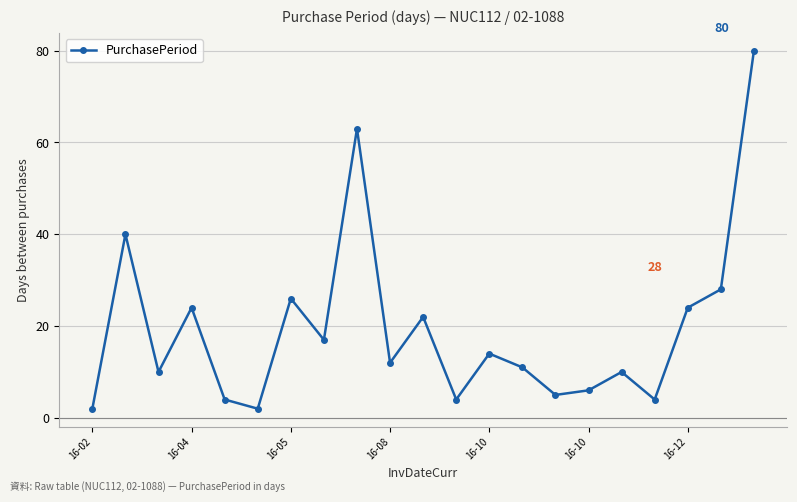

How many points are higher than both their immediate neighbors (excluding endpoints)?

7